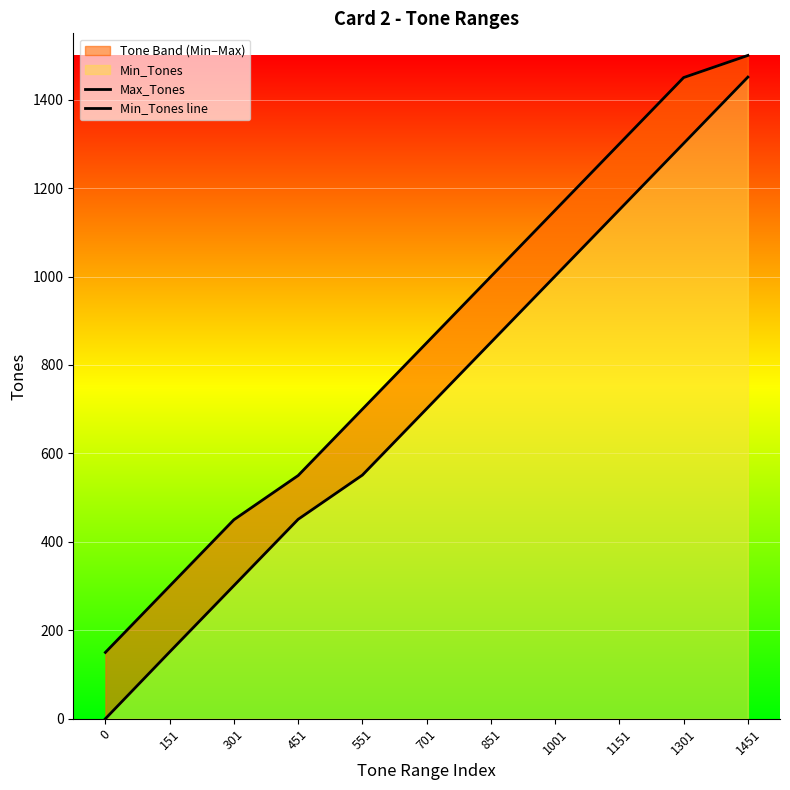

Reading left to right, list all the values displayed in this chart.

Max_Tones: 0=150	151=300	301=450	451=550	551=700	701=850	851=1000	1001=1150	1151=1300	1301=1450	1451=1500
Min_Tones line: 0=0	151=151	301=301	451=451	551=551	701=701	851=851	1001=1001	1151=1151	1301=1301	1451=1451